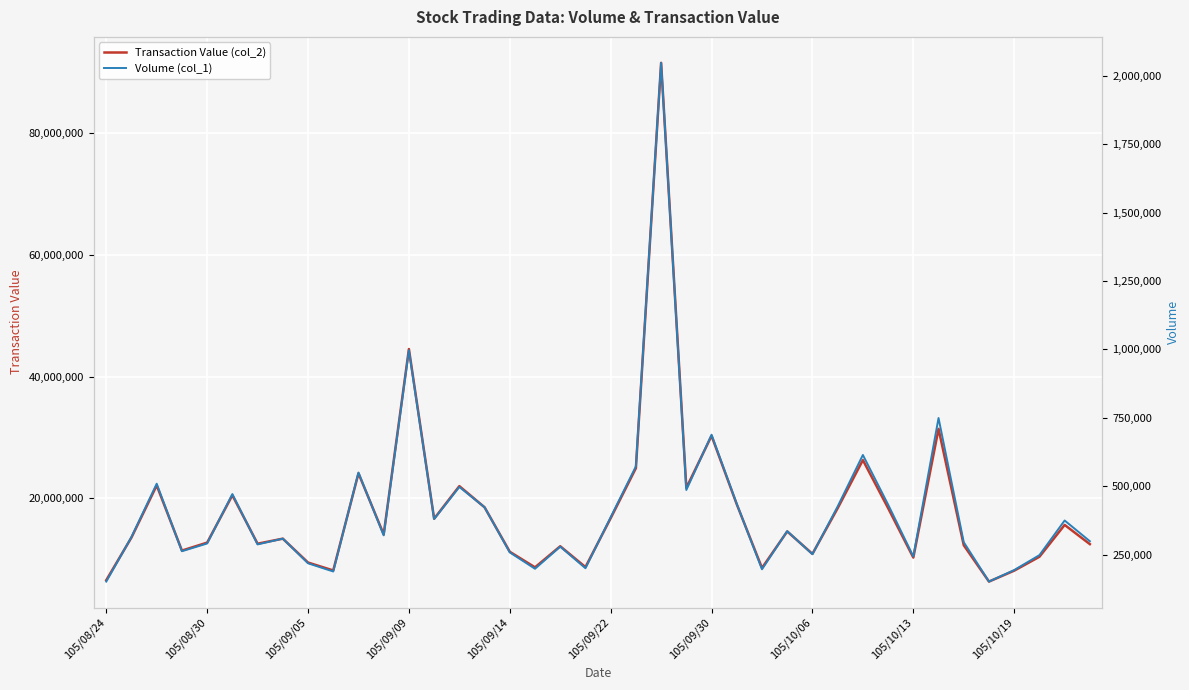

What is the lowest value of the Transaction Value (col_2) series?

6345257